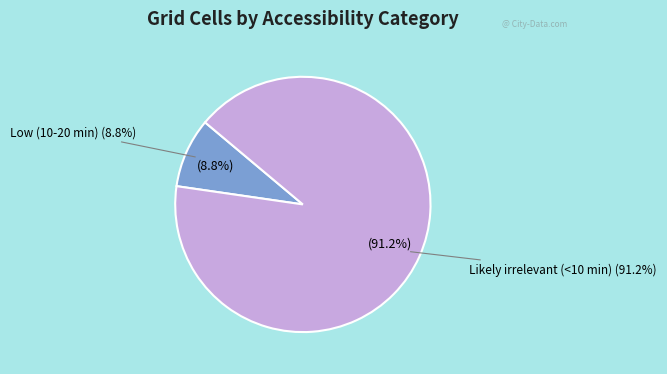

To the nearest percent, what is the combined percentage of Low (10-20 min) and Likely irrelevant (<10 min)?

100%